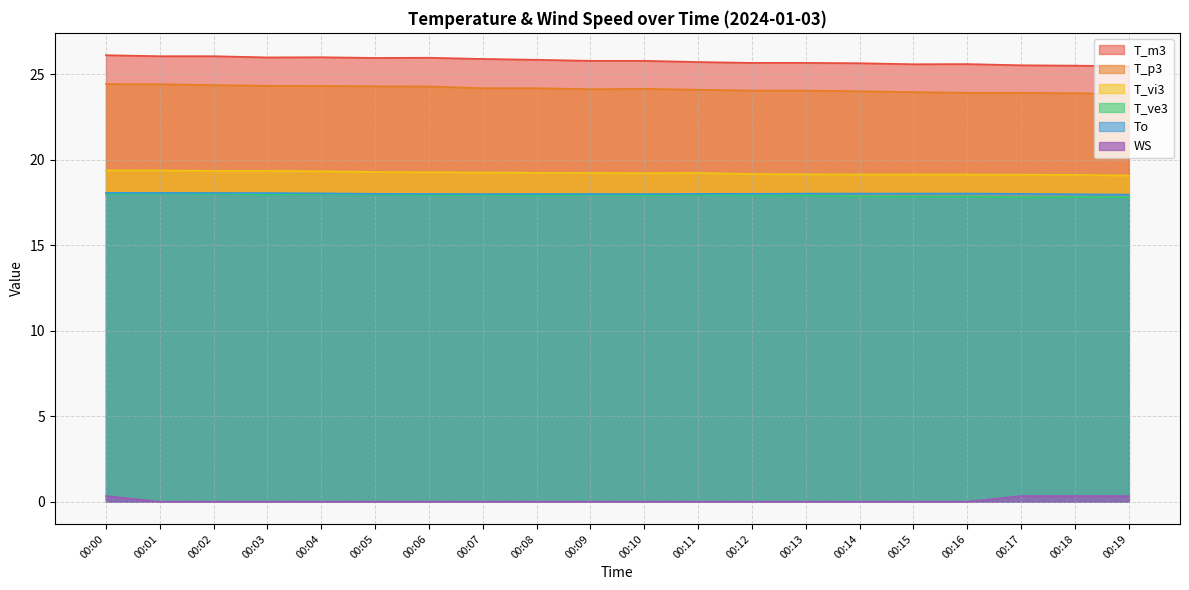

Between 00:09 and 00:10, which is larger?

00:09